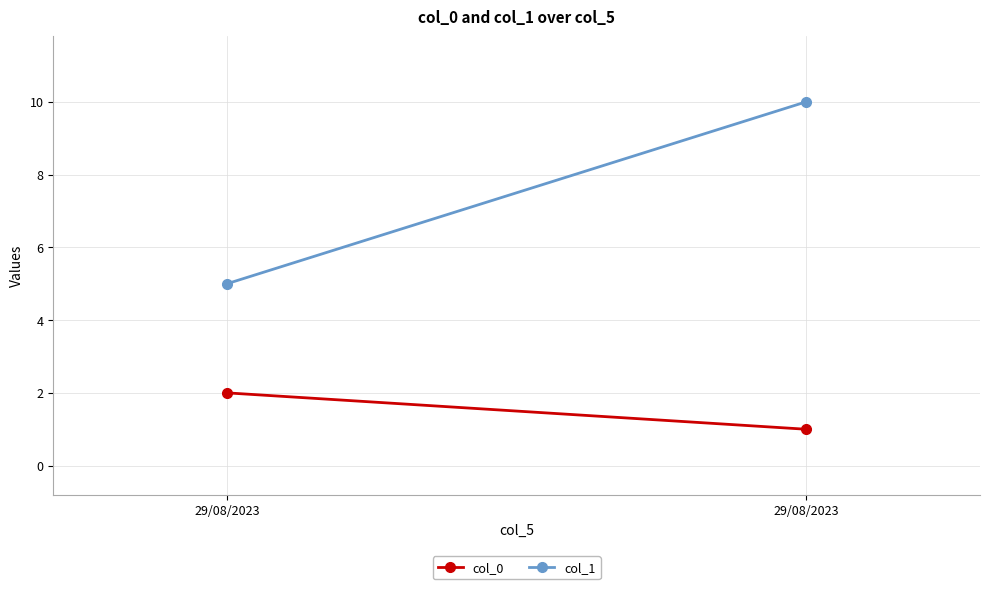

Rank the series by their average value, from highest to lowest.

col_1, col_0